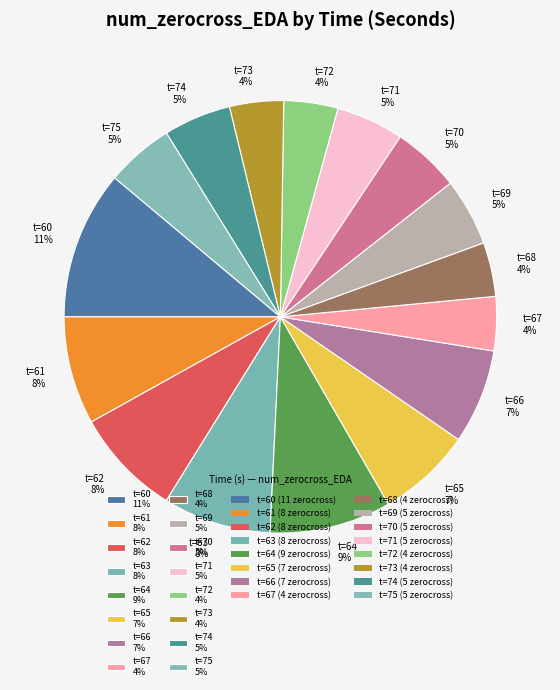

To the nearest percent, what portion does t=66 7% represent?

7%